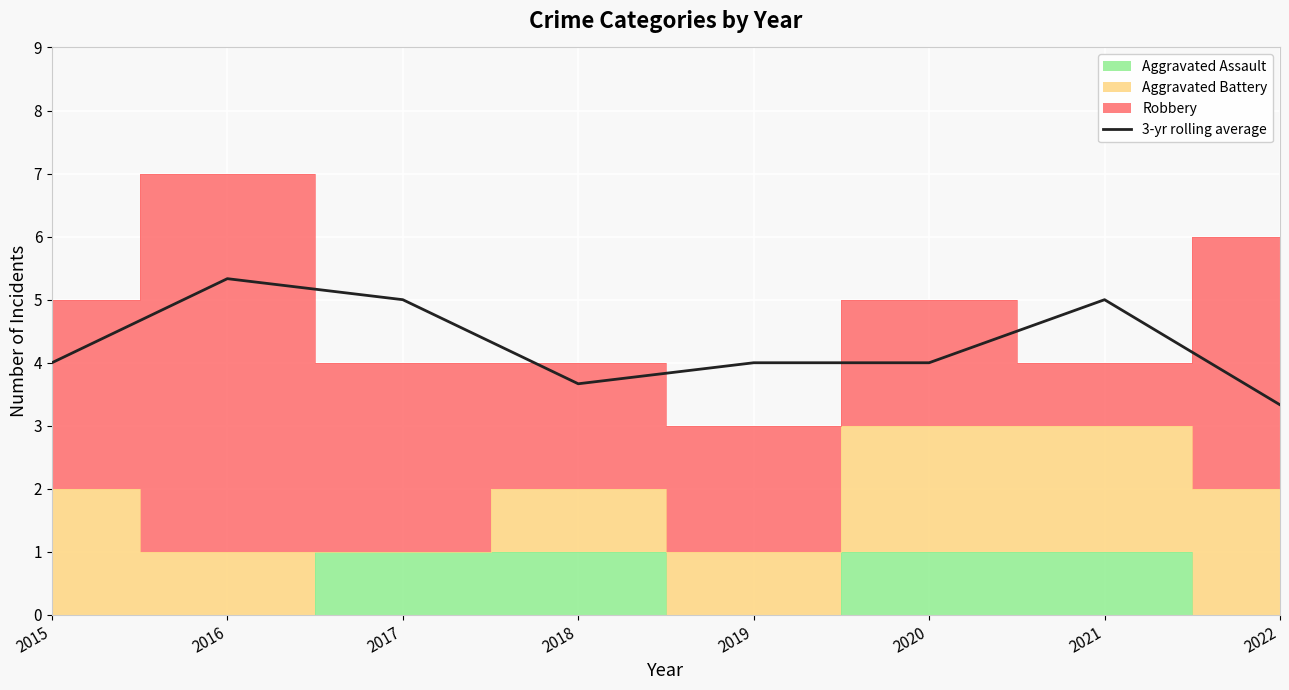

How many lines are shown in the chart?

1